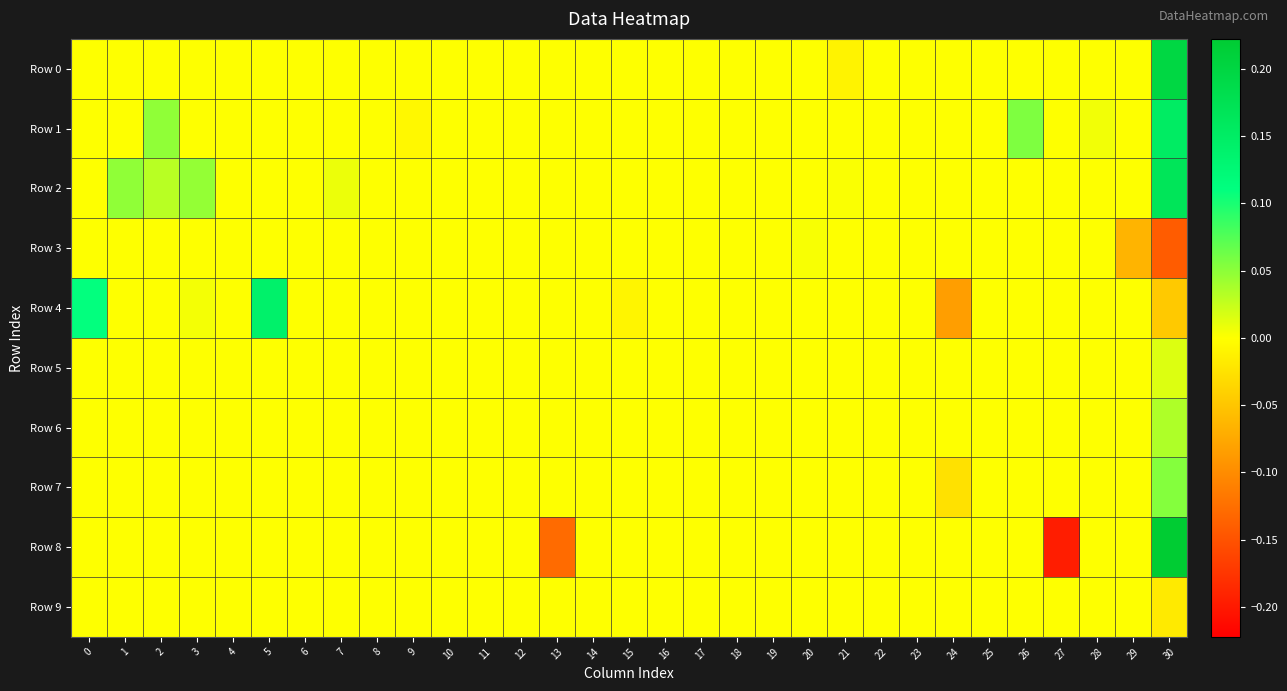

At how many categories does at least one series exceed 0?

11